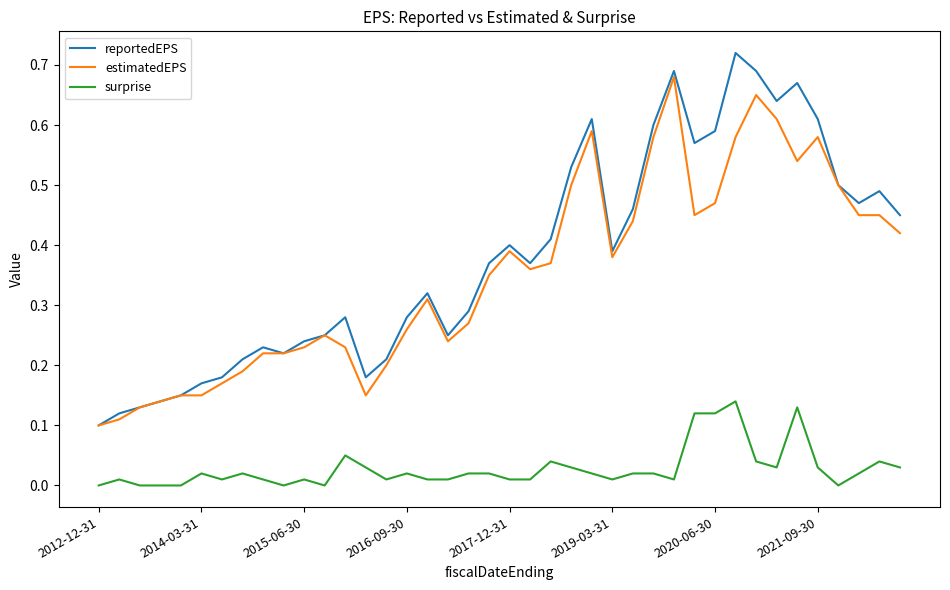

Rank the series by their maximum value, from highest to lowest.

reportedEPS, estimatedEPS, surprise